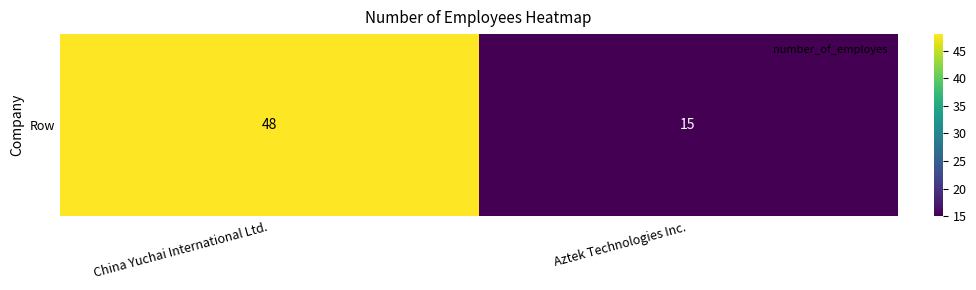

List the labels in order of value, smallest first.

Aztek Technologies Inc., China Yuchai International Ltd.